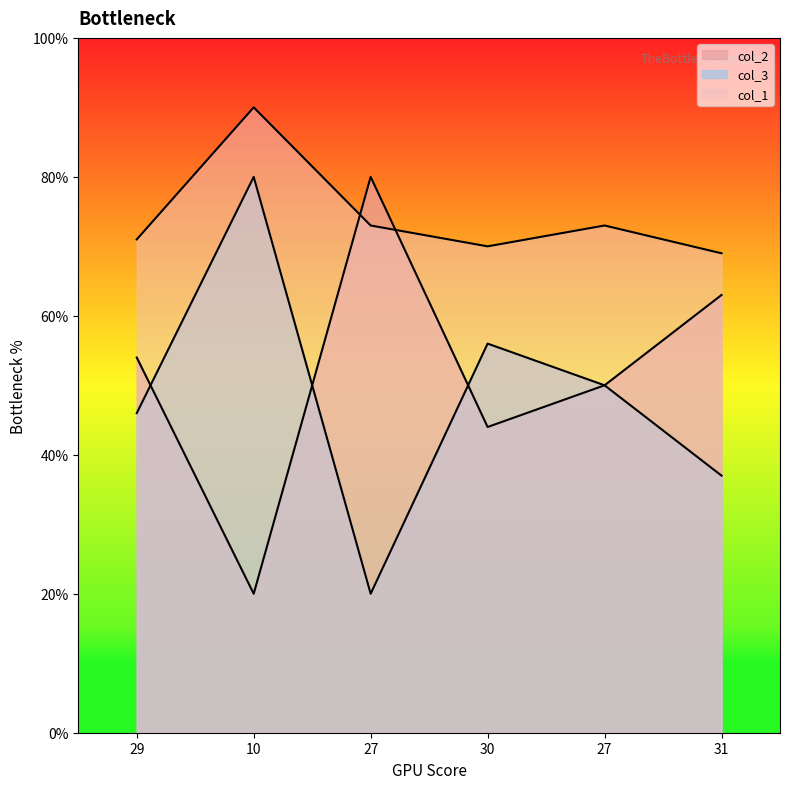

What is the difference between the col_2 values at 29 and 27?

26